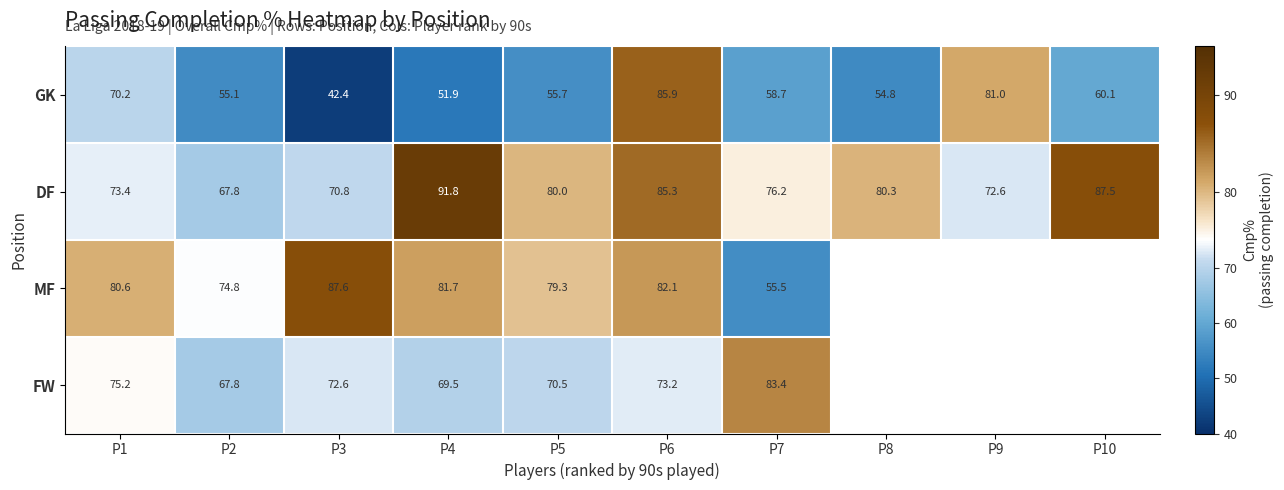

At how many categories does at least one series exceed 66?

10